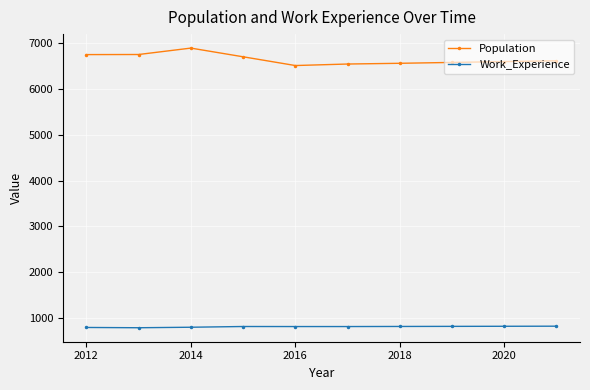

What is the value of the Work_Experience point at the 6th from the left?

812